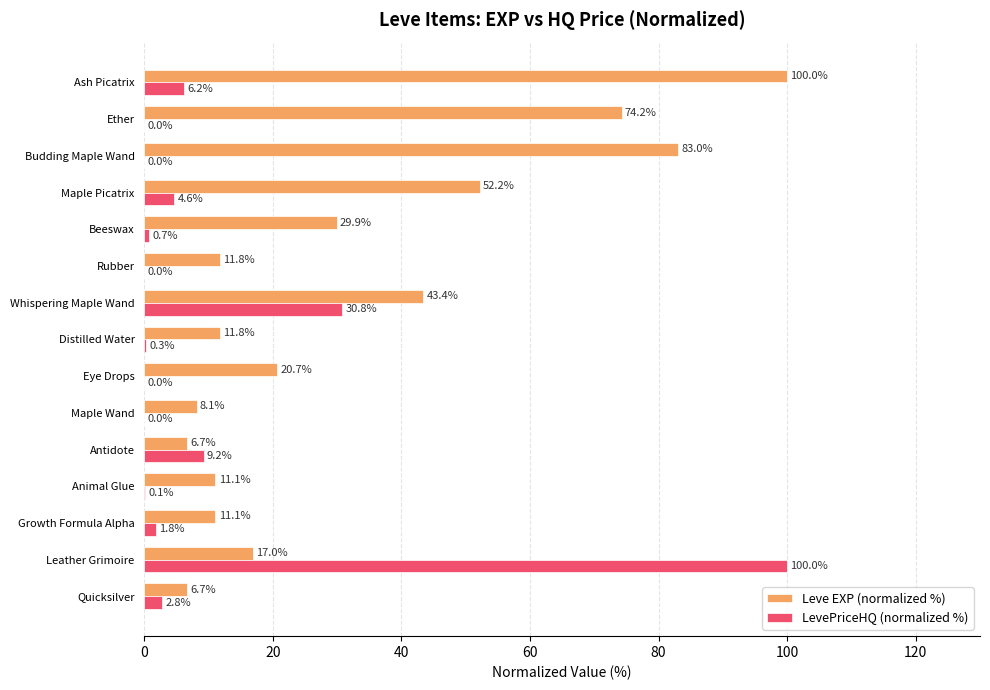

At which label is Leve EXP (normalized %) closest to 53?

Maple Picatrix